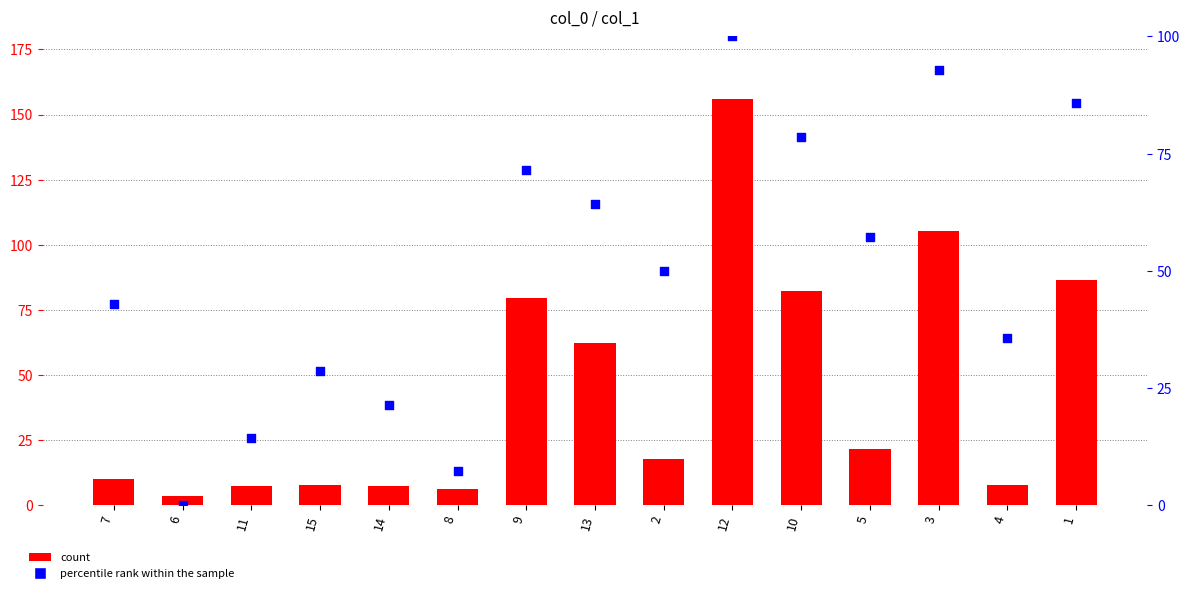

Is the value of col_1 at 11 greater than the value of percentile rank at 14?

No